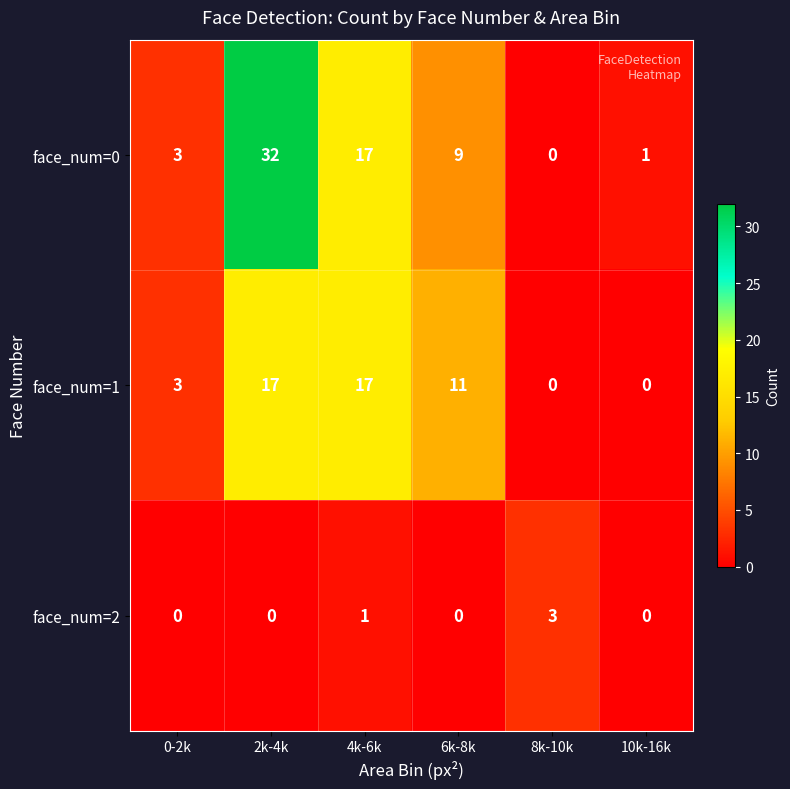

Where does the face_num=1 series first go above 11?

2k-4k